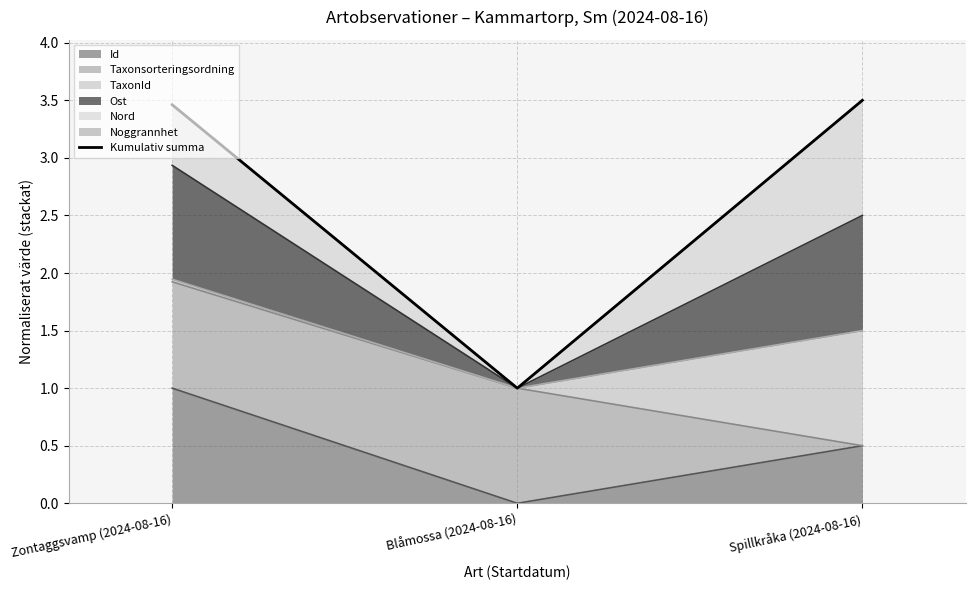

What position from the right is Spillkråka (2024-08-16)?

1